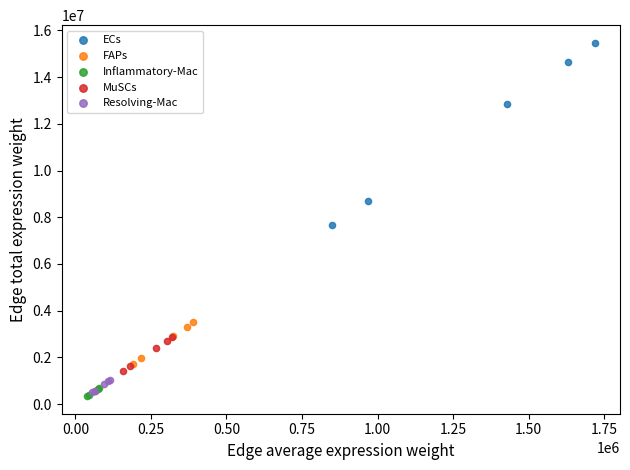

Which series contains the highest Y value?

ECs